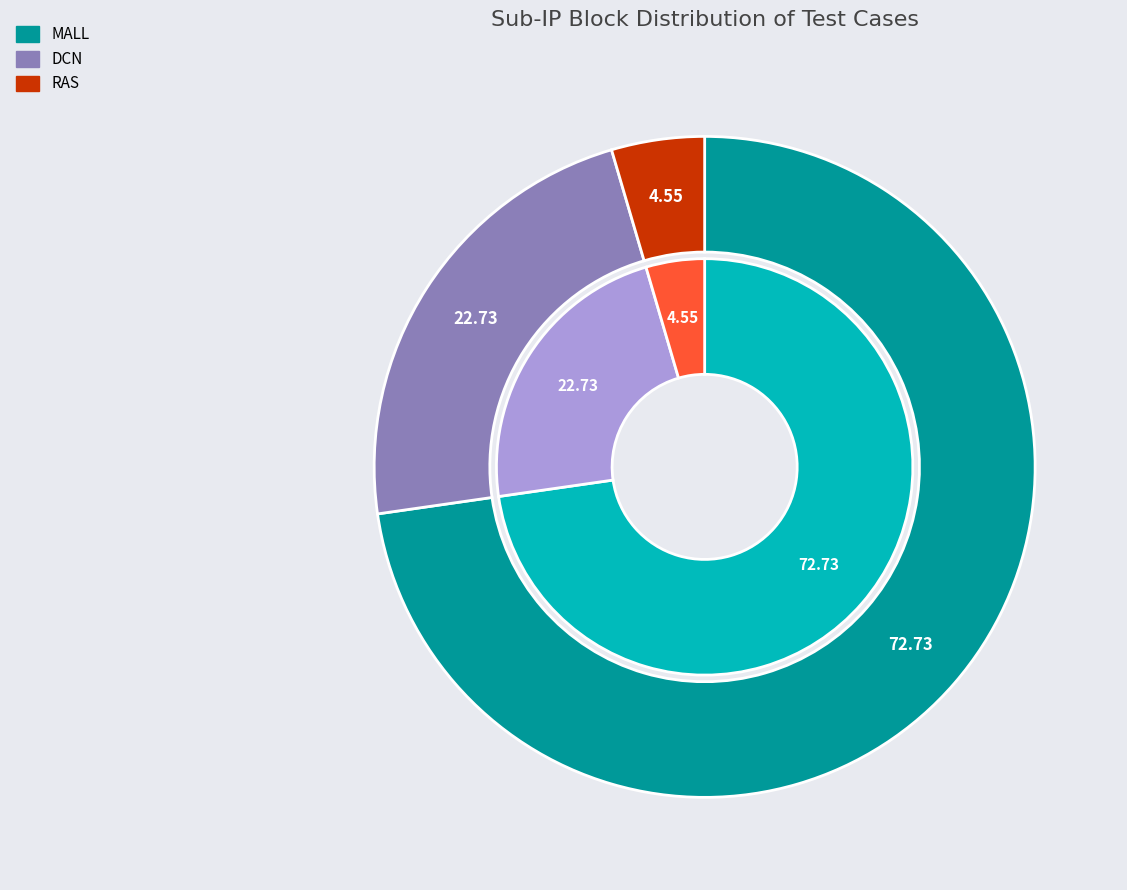

To the nearest percent, what portion does RAS represent?

5%